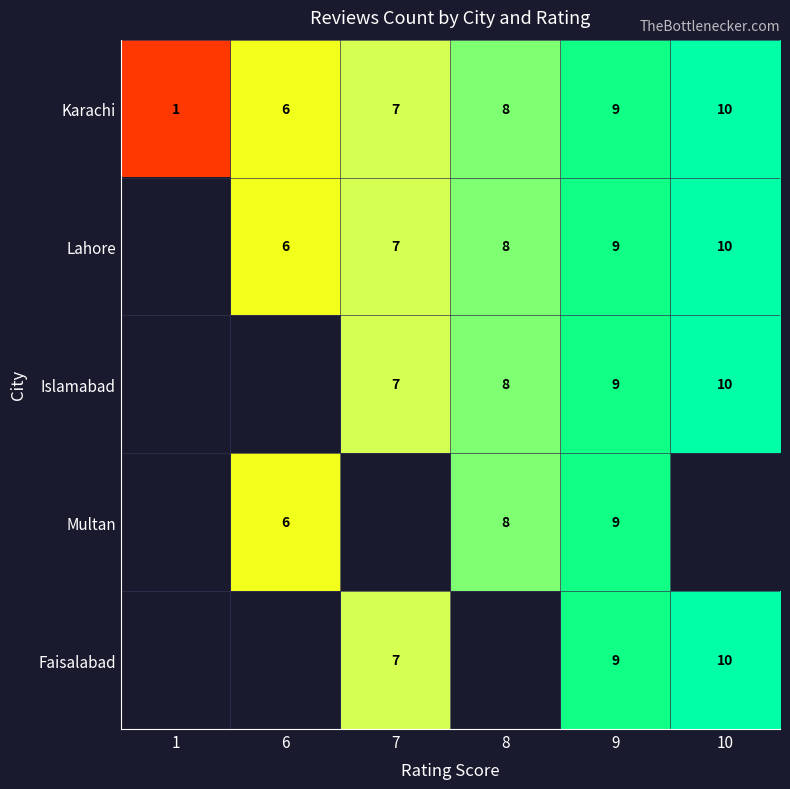

The Islamabad series shows 3 at 8. True or false?

False